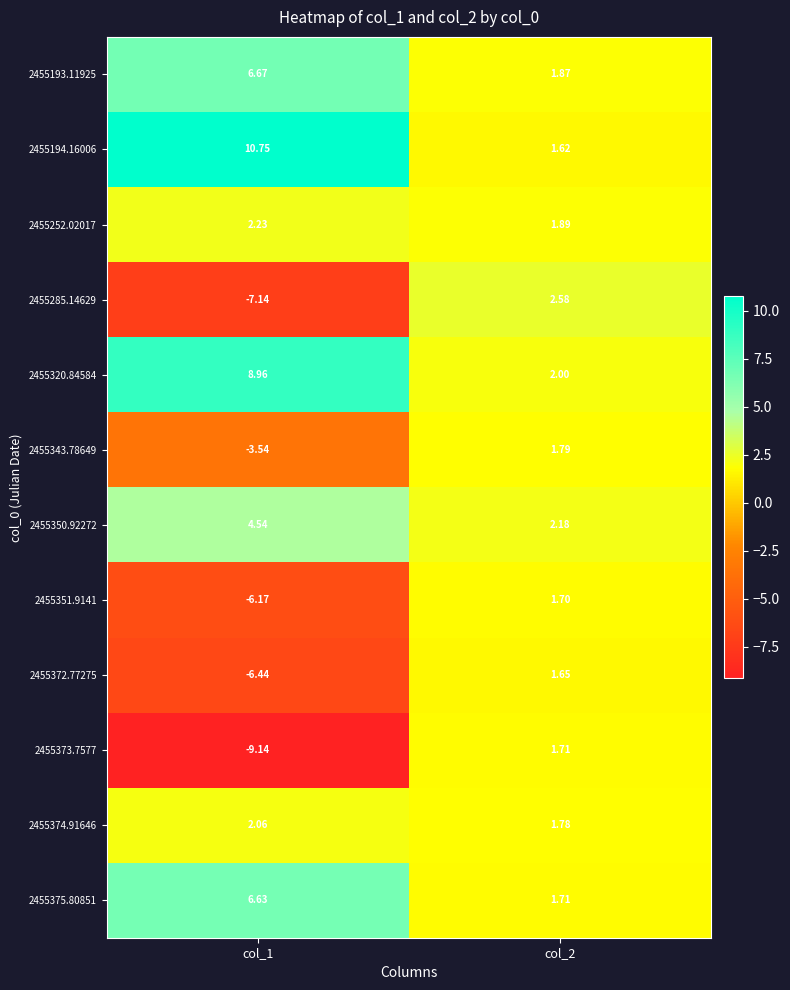

At which category is the sum across all series the highest?

col_2